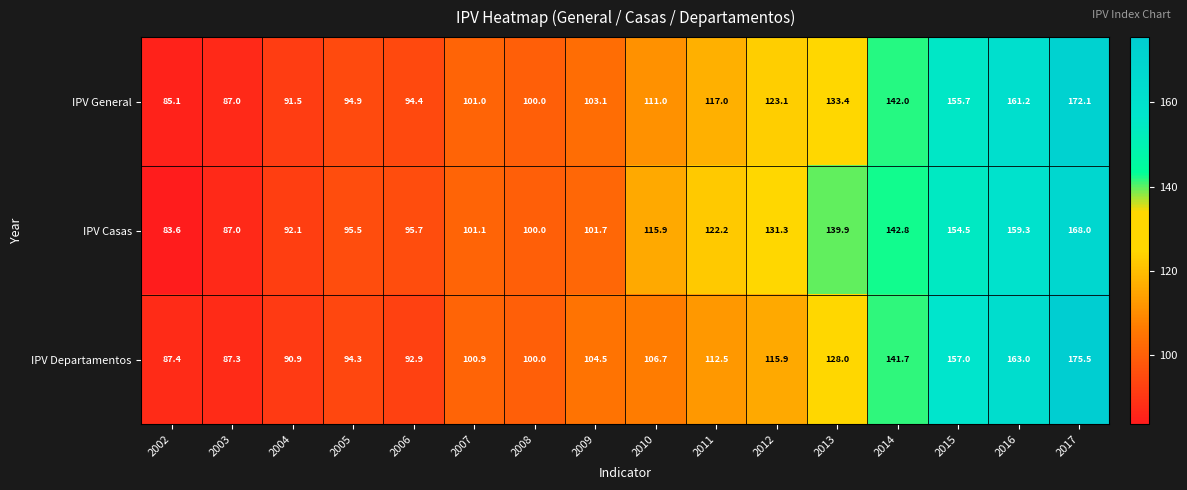

What is the total value across all series at 2003?

261.3